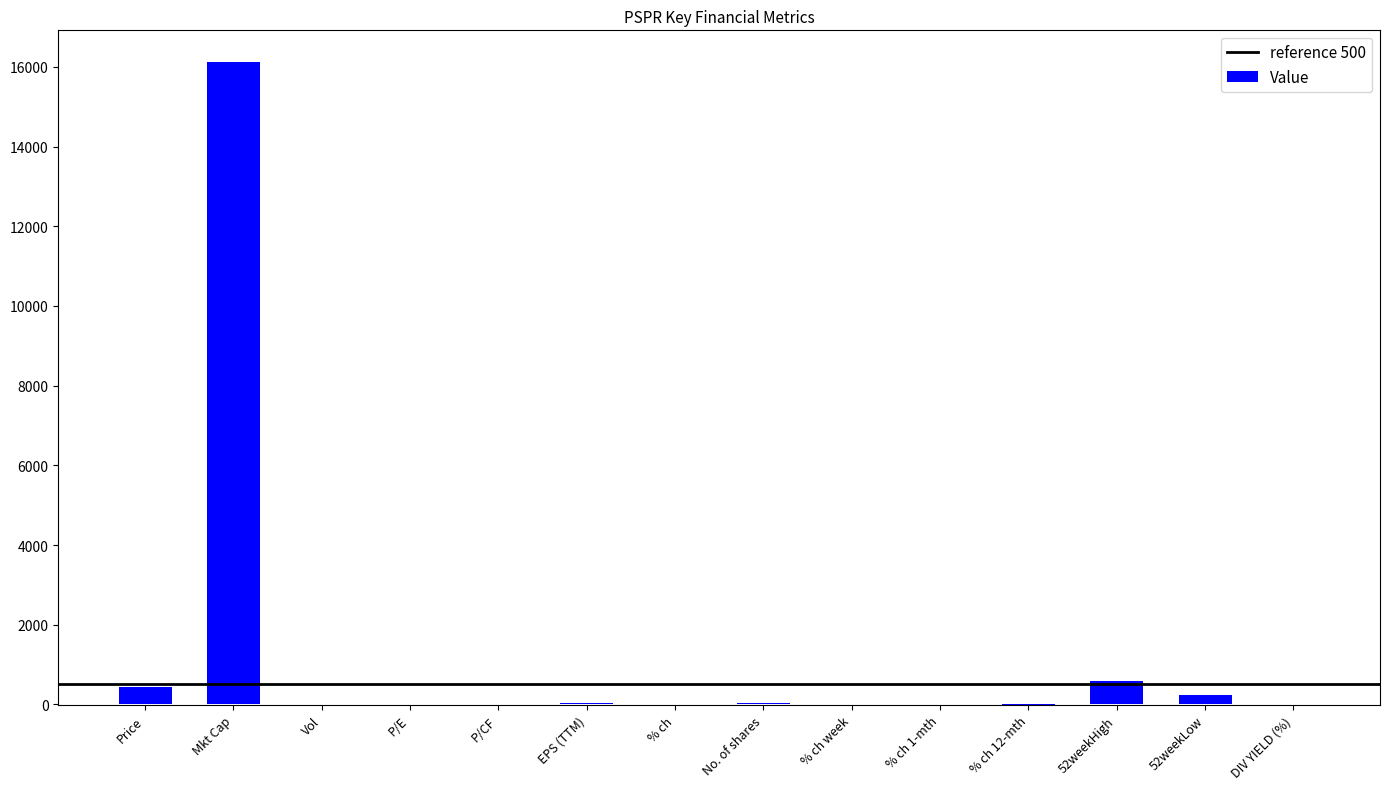

Which has a higher value, Mkt Cap or % ch 12-mth?

Mkt Cap